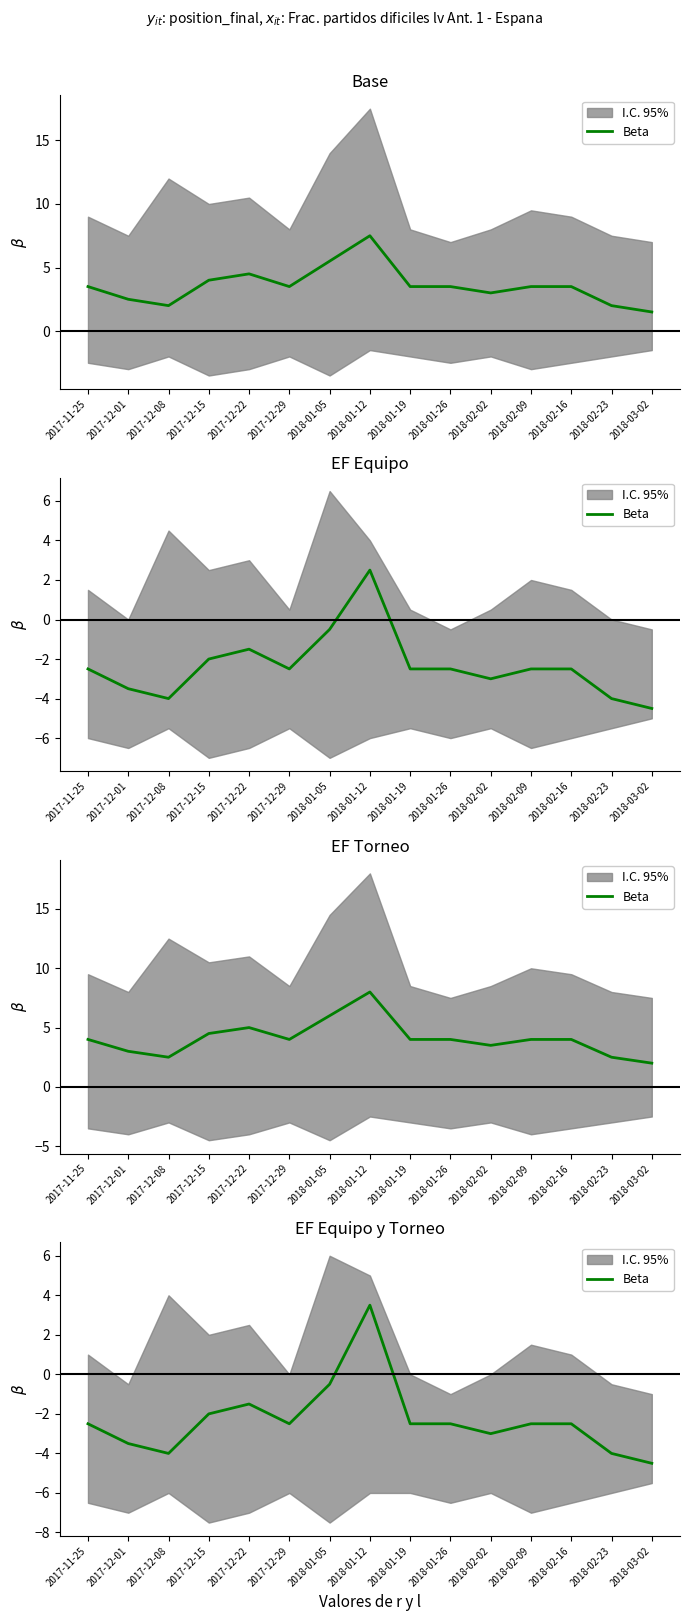

The value at 2018-02-16 is -1.7. True or false?

False